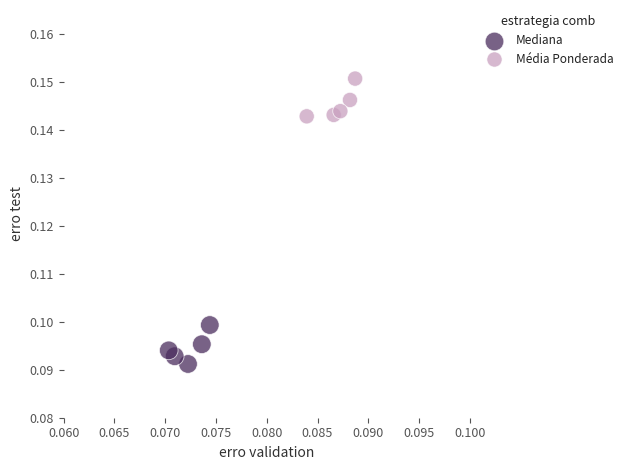

Which series reaches the minimum Y coordinate?

Mediana